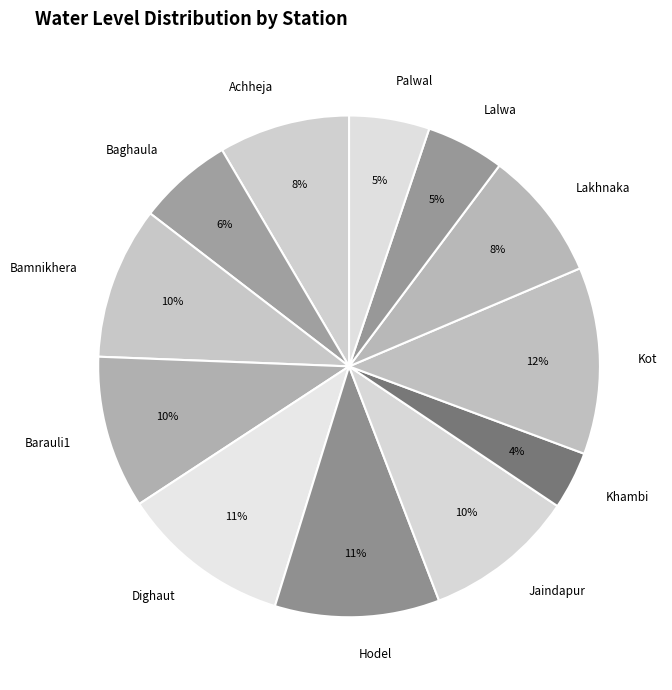

Which category has the smallest portion of the pie?

Khambi